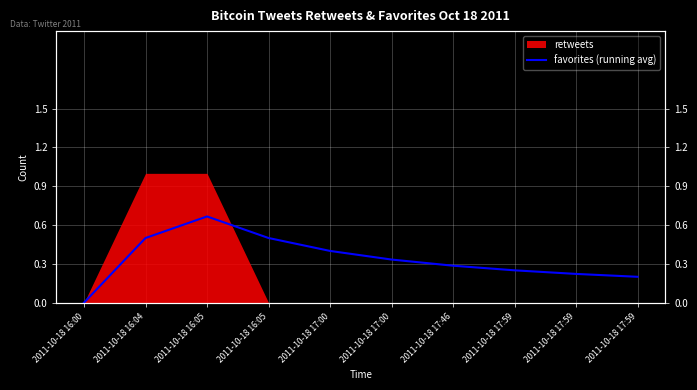

Is it true that the value at 2011-10-18 17:59 is 0.2?

True